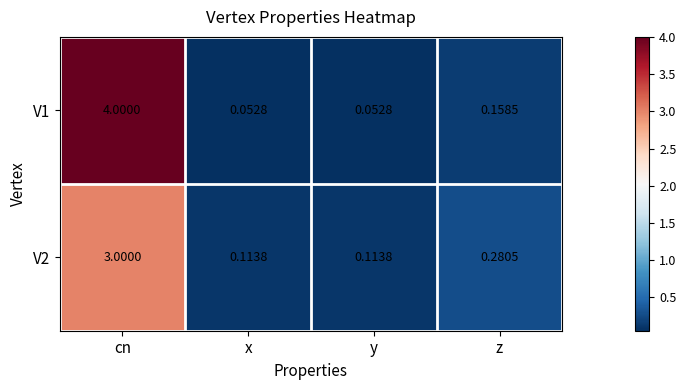

List the series in order of their overall mean, lowest first.

V2, V1